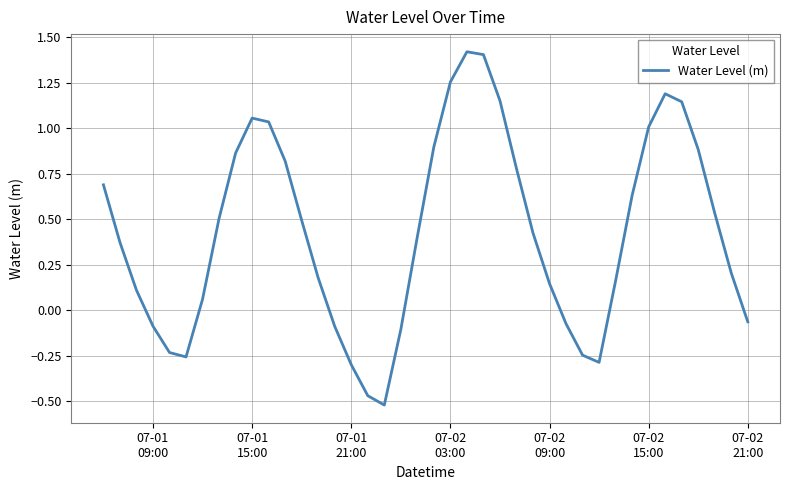

How many interior local valleys (lower than both neighbors) does the data have?

3